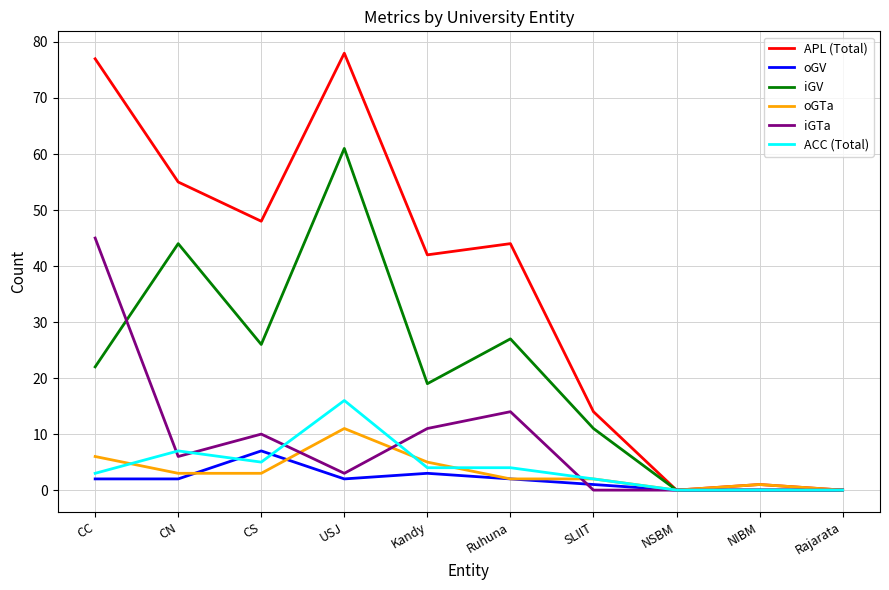

List the series in order of their peak value, lowest first.

oGV, oGTa, ACC (Total), iGTa, iGV, APL (Total)